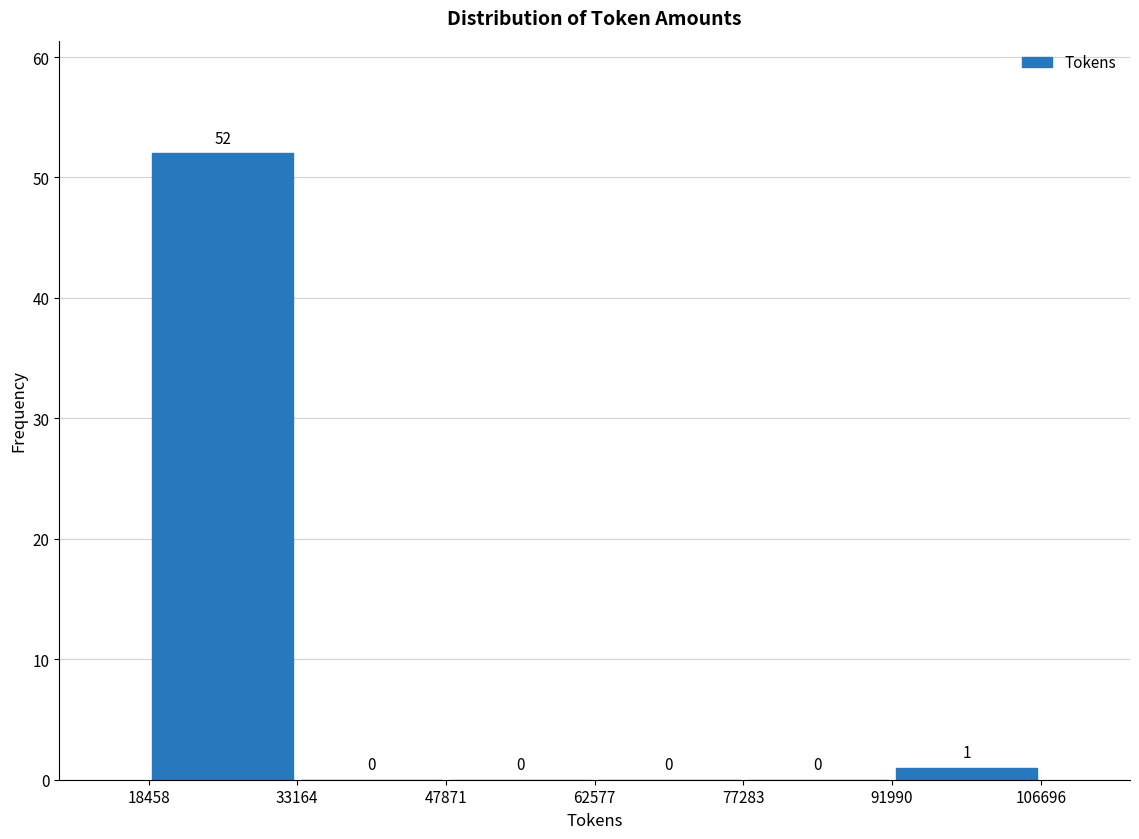

Reading left to right, list every bar in this chart as the range it spans on the x-axis followed by its height.

18458 to 33164: 52
33164 to 47871: 0
47871 to 62577: 0
62577 to 77283: 0
77283 to 91990: 0
91990 to 106696: 1